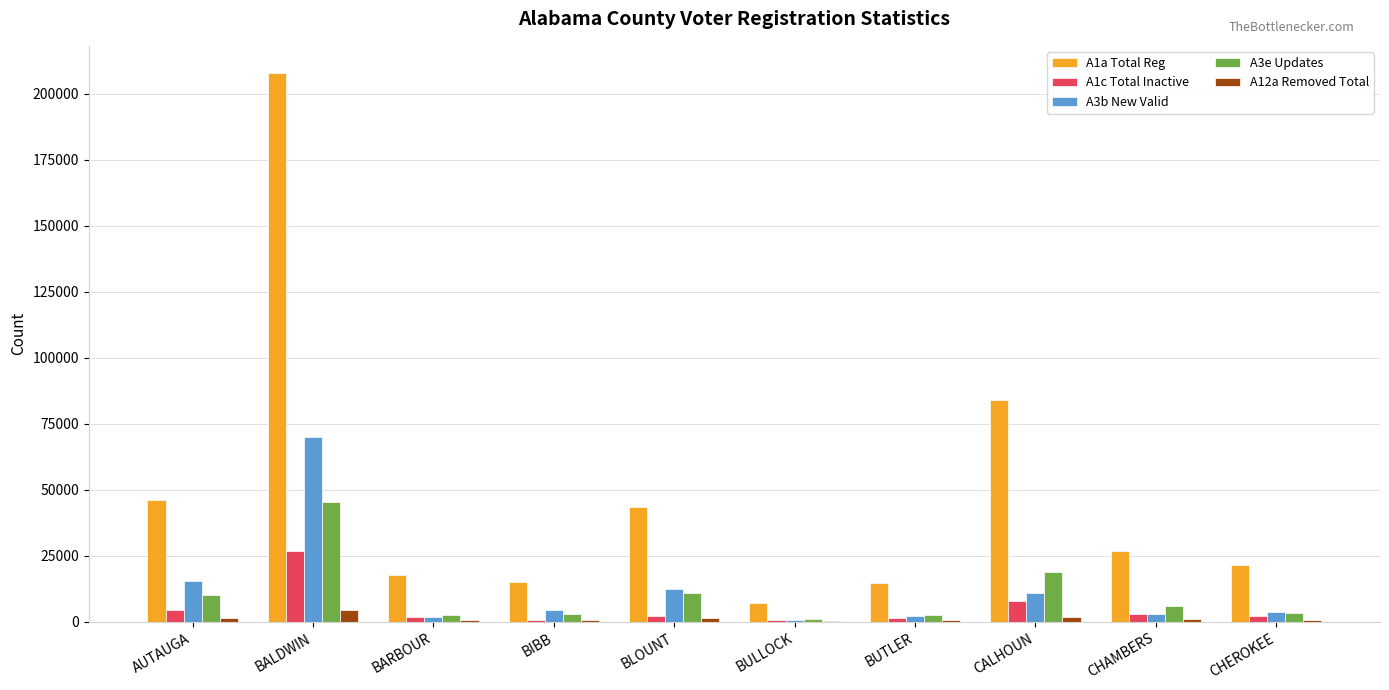

Which series has the largest total across all categories?

A1a Total Reg